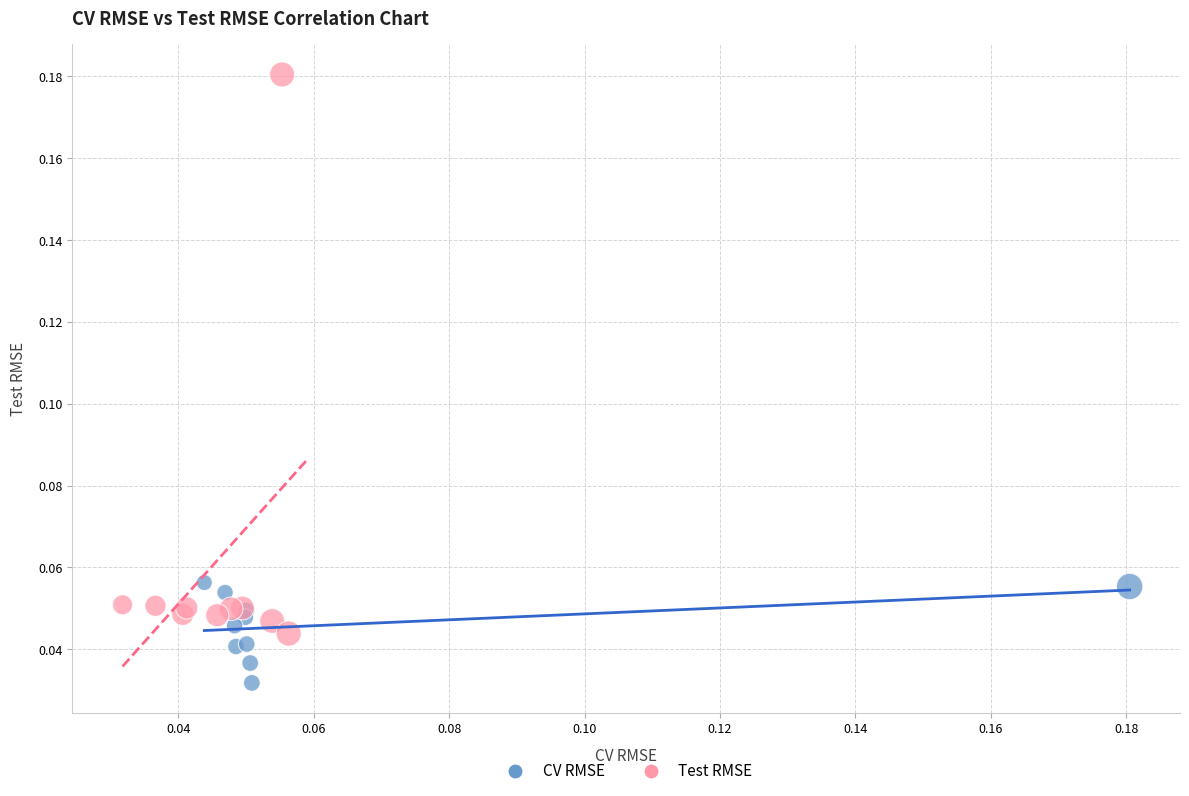

Which series has the largest Y range (max minus min)?

Test RMSE